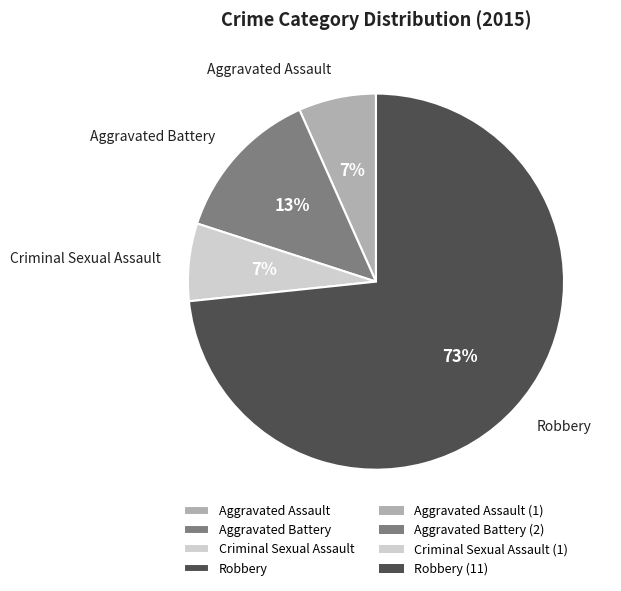

The Aggravated Battery slice represents 6% of the pie. True or false?

False